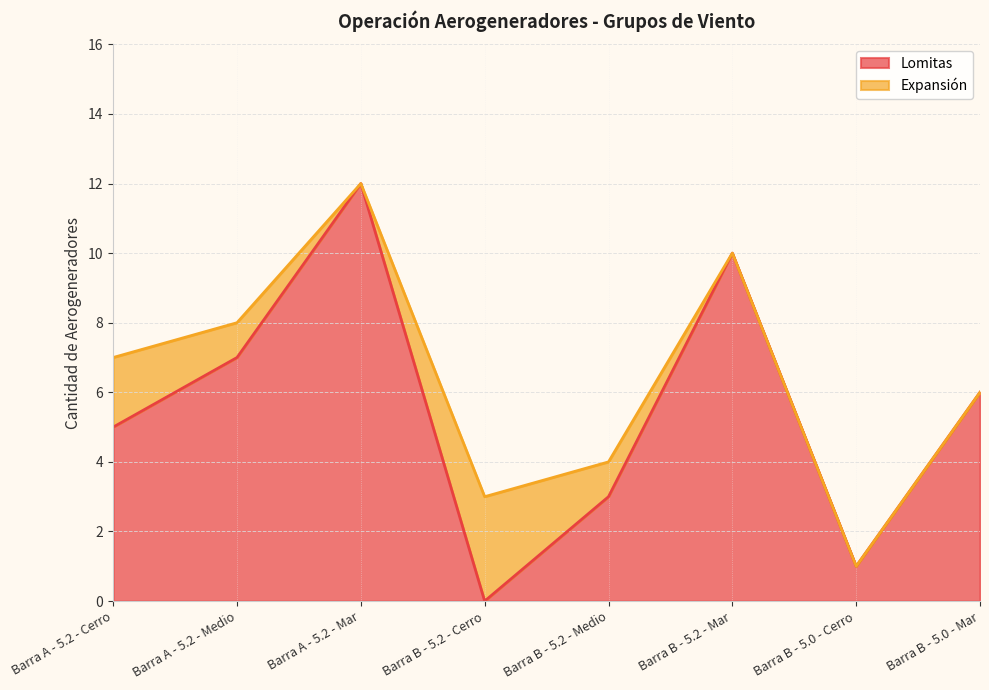

The chart shows a value of 2 at Barra B - 5.0 - Cerro. True or false?

False